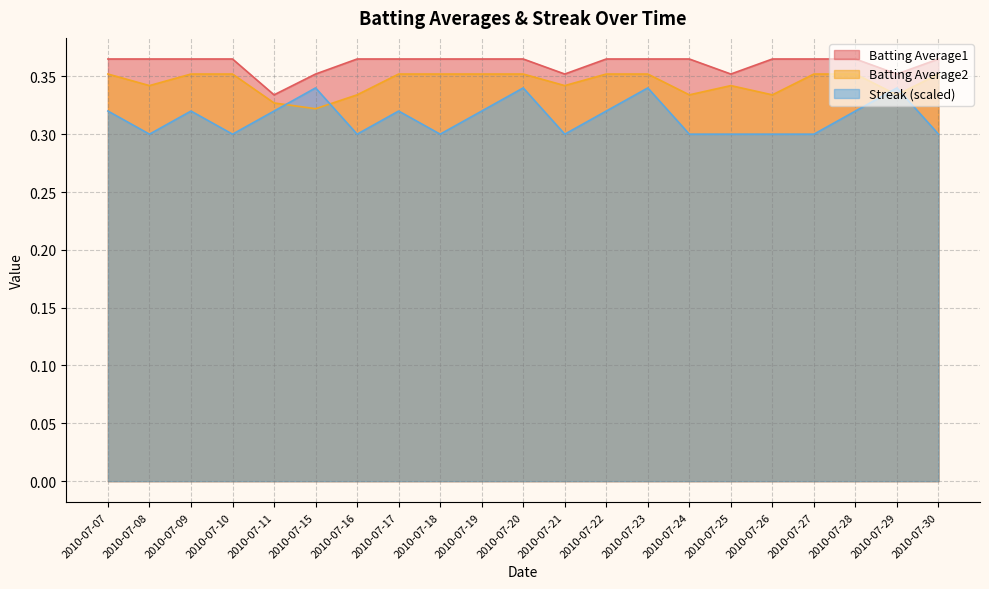

Reading left to right, list all the values displayed in this chart.

Batting Average1: 2010-07-07=0.4	2010-07-08=0.4	2010-07-09=0.4	2010-07-10=0.4	2010-07-11=0.3	2010-07-15=0.4	2010-07-16=0.4	2010-07-17=0.4	2010-07-18=0.4	2010-07-19=0.4	2010-07-20=0.4	2010-07-21=0.4	2010-07-22=0.4	2010-07-23=0.4	2010-07-24=0.4	2010-07-25=0.4	2010-07-26=0.4	2010-07-27=0.4	2010-07-28=0.4	2010-07-29=0.4	2010-07-30=0.4
Batting Average2: 2010-07-07=0.4	2010-07-08=0.3	2010-07-09=0.4	2010-07-10=0.4	2010-07-11=0.3	2010-07-15=0.3	2010-07-16=0.3	2010-07-17=0.4	2010-07-18=0.4	2010-07-19=0.4	2010-07-20=0.4	2010-07-21=0.3	2010-07-22=0.4	2010-07-23=0.4	2010-07-24=0.3	2010-07-25=0.3	2010-07-26=0.3	2010-07-27=0.4	2010-07-28=0.4	2010-07-29=0.3	2010-07-30=0.4
Streak: 2010-07-07=0.3	2010-07-08=0.3	2010-07-09=0.3	2010-07-10=0.3	2010-07-11=0.3	2010-07-15=0.3	2010-07-16=0.3	2010-07-17=0.3	2010-07-18=0.3	2010-07-19=0.3	2010-07-20=0.3	2010-07-21=0.3	2010-07-22=0.3	2010-07-23=0.3	2010-07-24=0.3	2010-07-25=0.3	2010-07-26=0.3	2010-07-27=0.3	2010-07-28=0.3	2010-07-29=0.3	2010-07-30=0.3